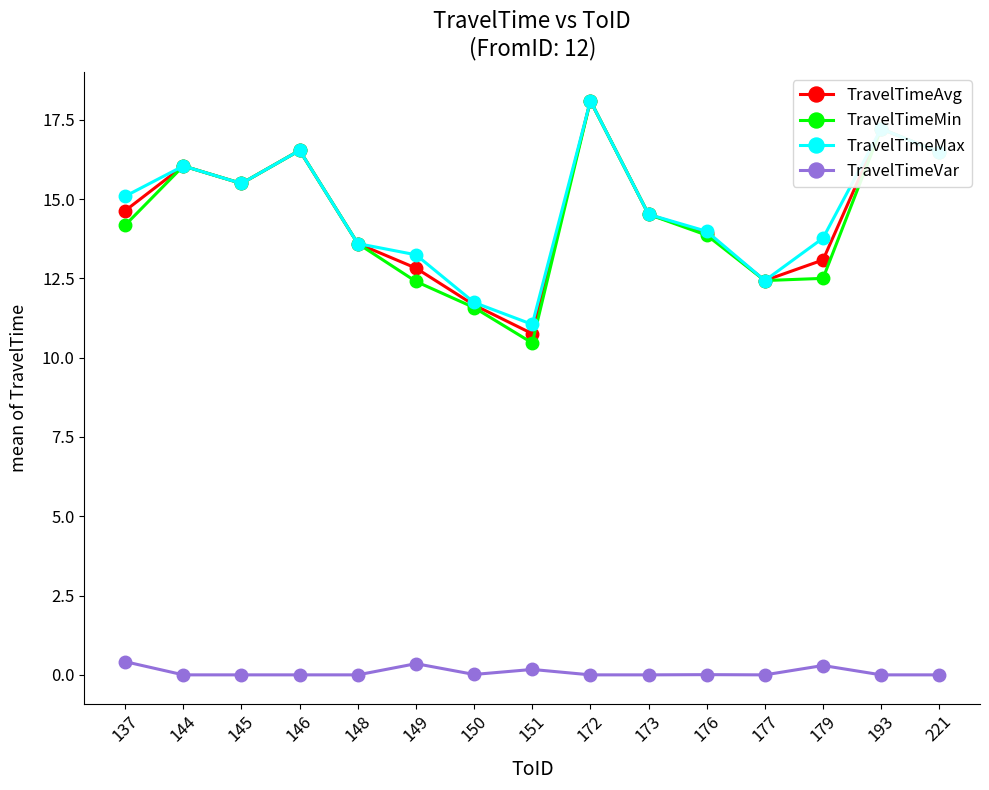

What is the value of the TravelTimeAvg point at the 6th from the left?

12.8